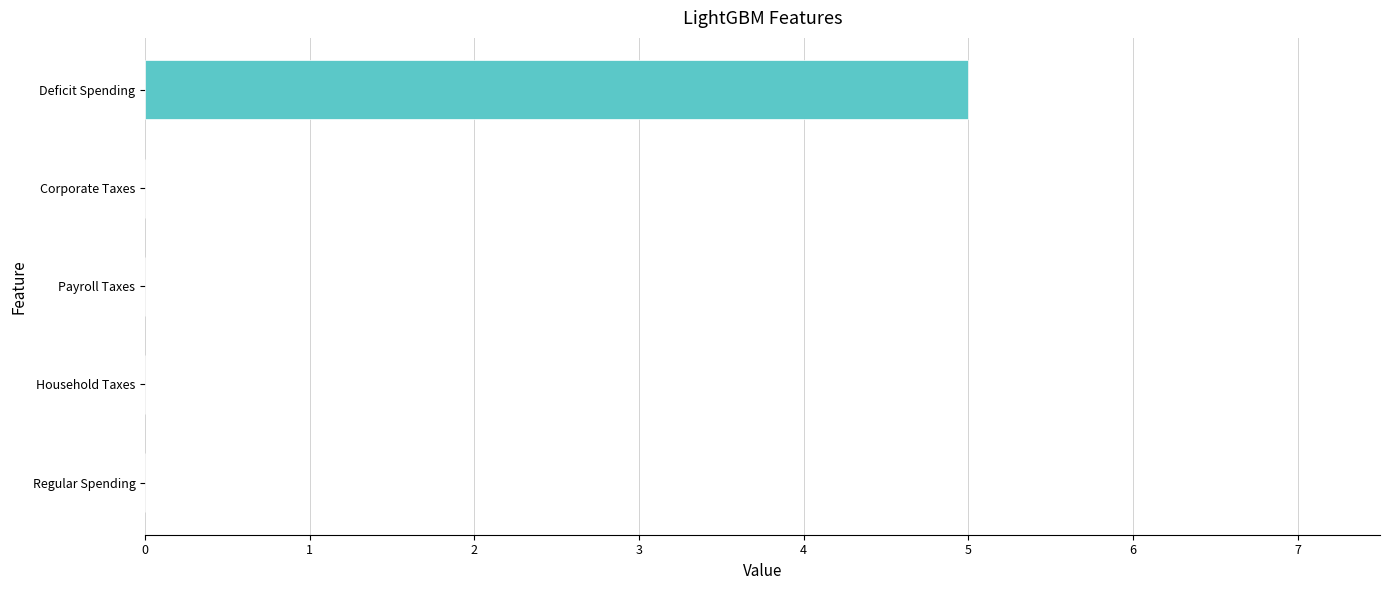

What is the change in value from Household Taxes to Deficit Spending?

+5